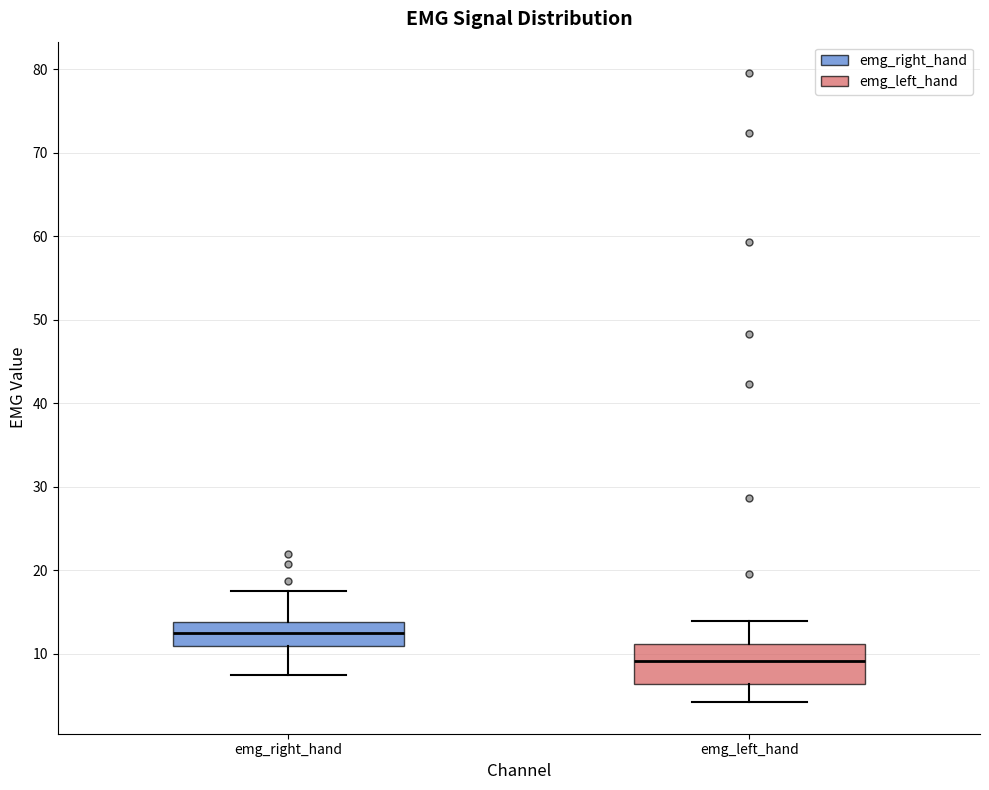

Reading left to right, transcribe this box plot: for each box, give where its median line is, the range the box spans, and where its two whiskers end, as read against the y-axis. The values are not printed on the chart, so give them approximately, as read against the axis.

emg_right_hand: median 12, box 11 to 14, whiskers 7 to 18
emg_left_hand: median 9, box 6 to 11, whiskers 4 to 14